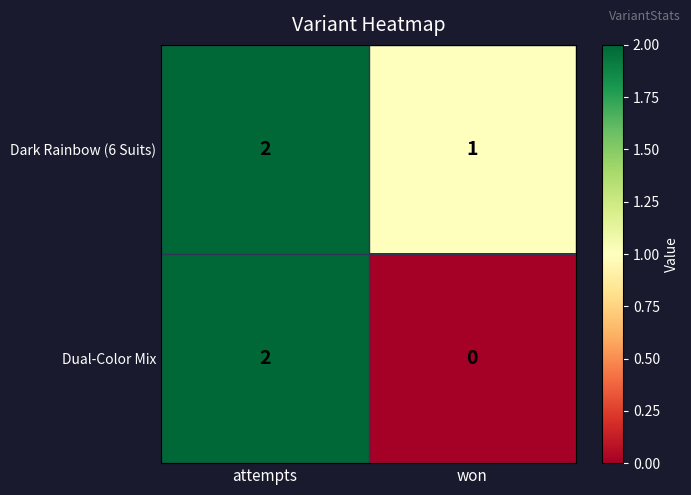

Rank the series by their average value, from highest to lowest.

Dark Rainbow (6 Suits), Dual-Color Mix